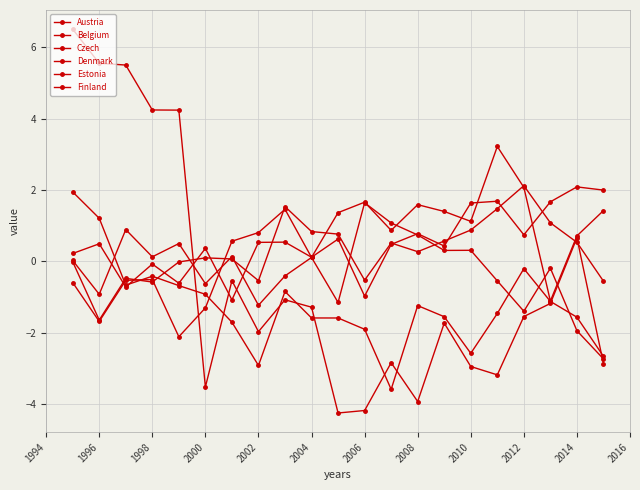

Does the chart have visible grid lines?

Yes